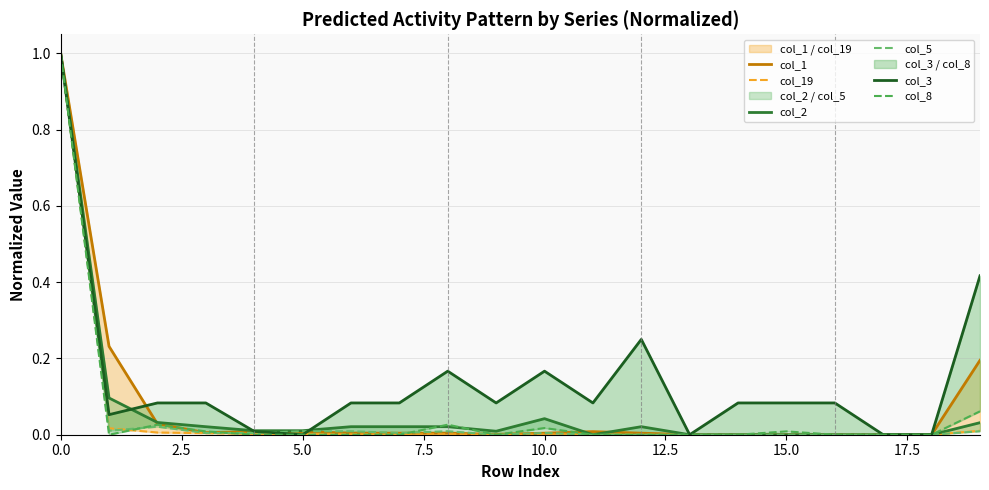

What is the difference between the highest and lowest values at 7.5?

0.1